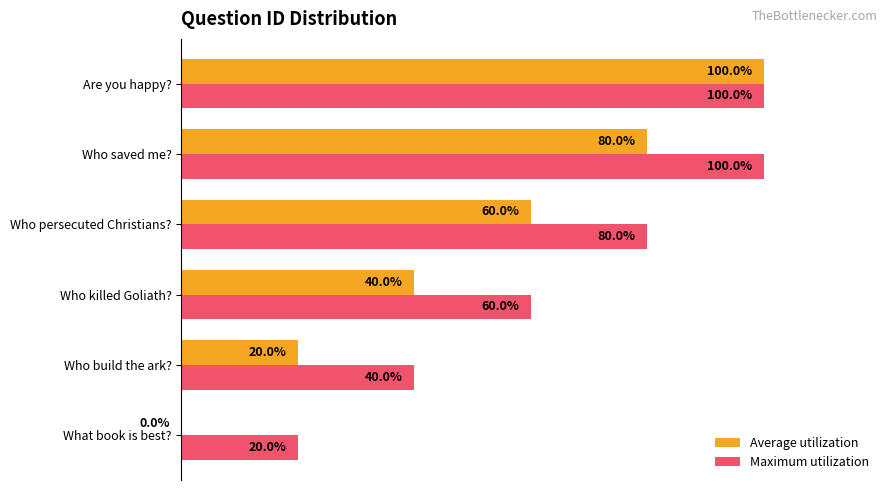

Which series has the largest total across all categories?

Maximum utilization